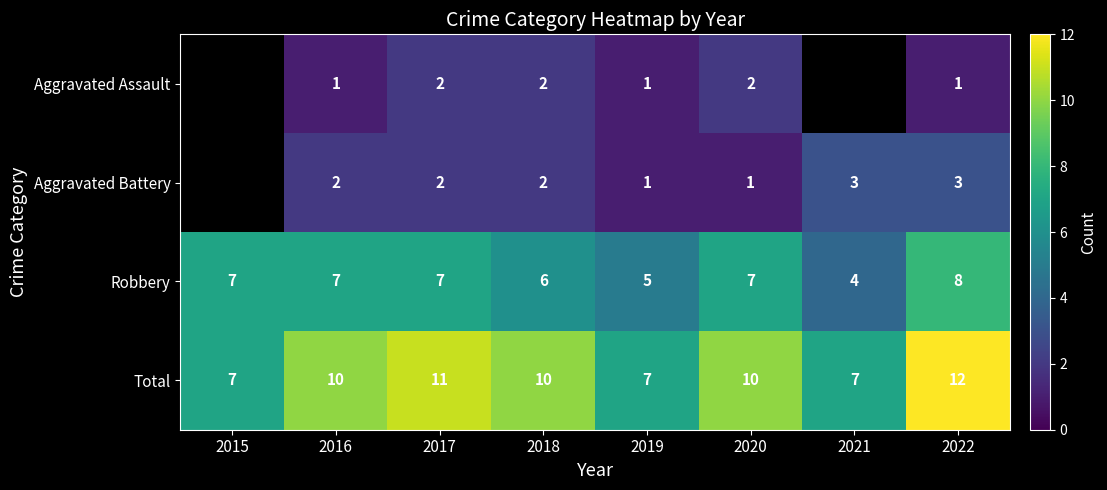

Count the Total values in the range 7 to 11.

7